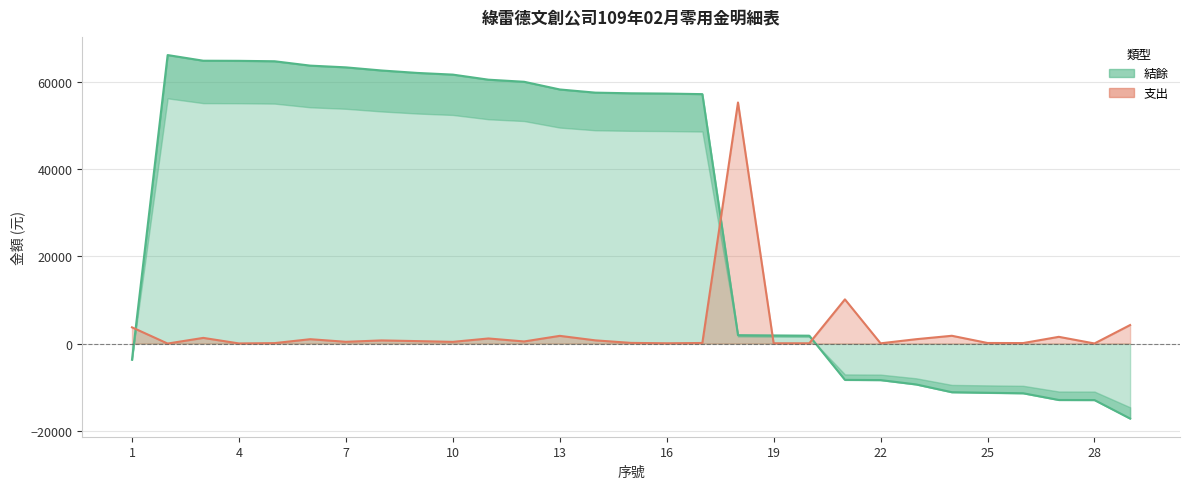

What is the value of the 支出 point at the 19th from the left?

62